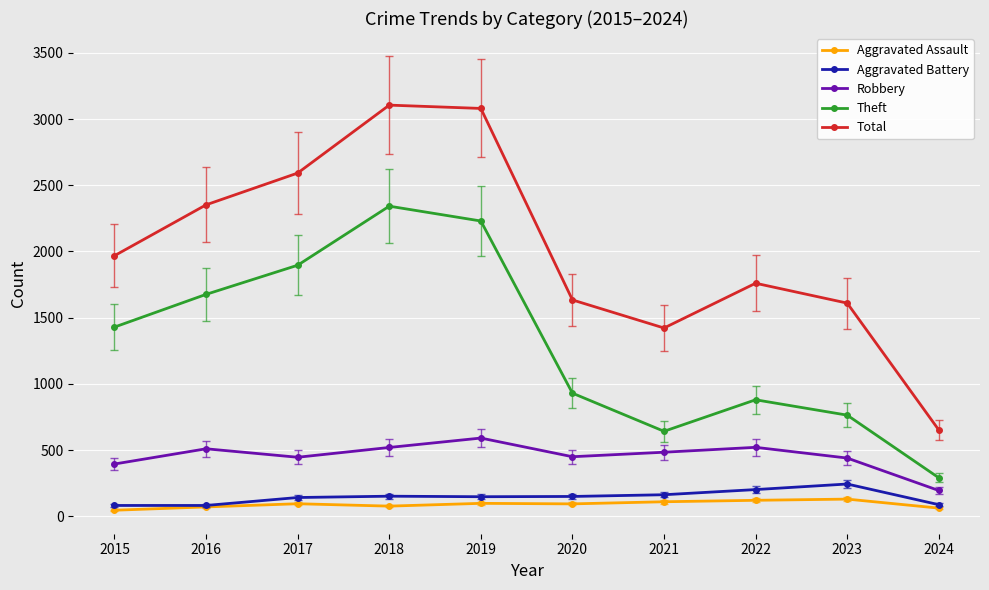

True or false: Aggravated Assault has more than 0 points higher than both neighbors.

True